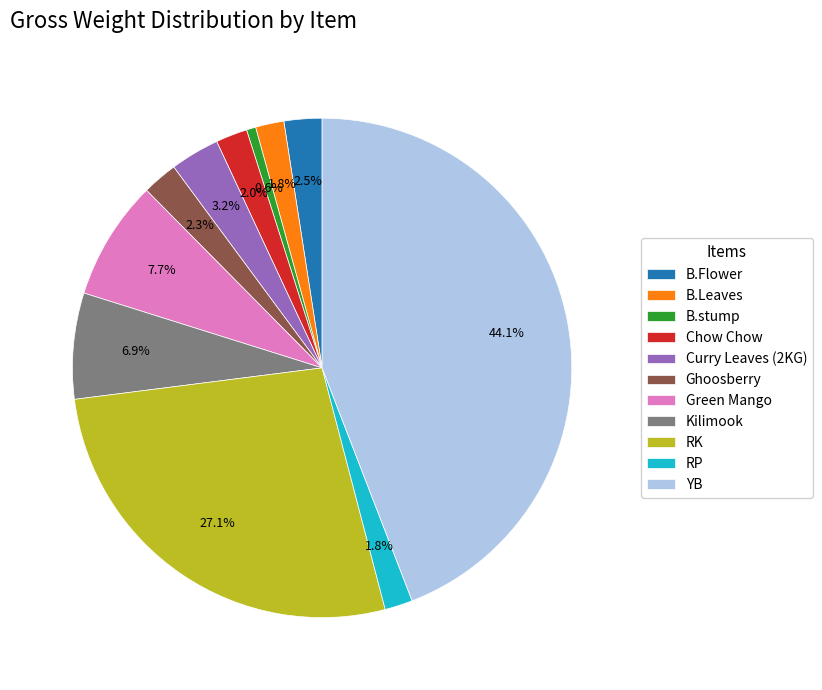

Count the number of slices in the pie.

11